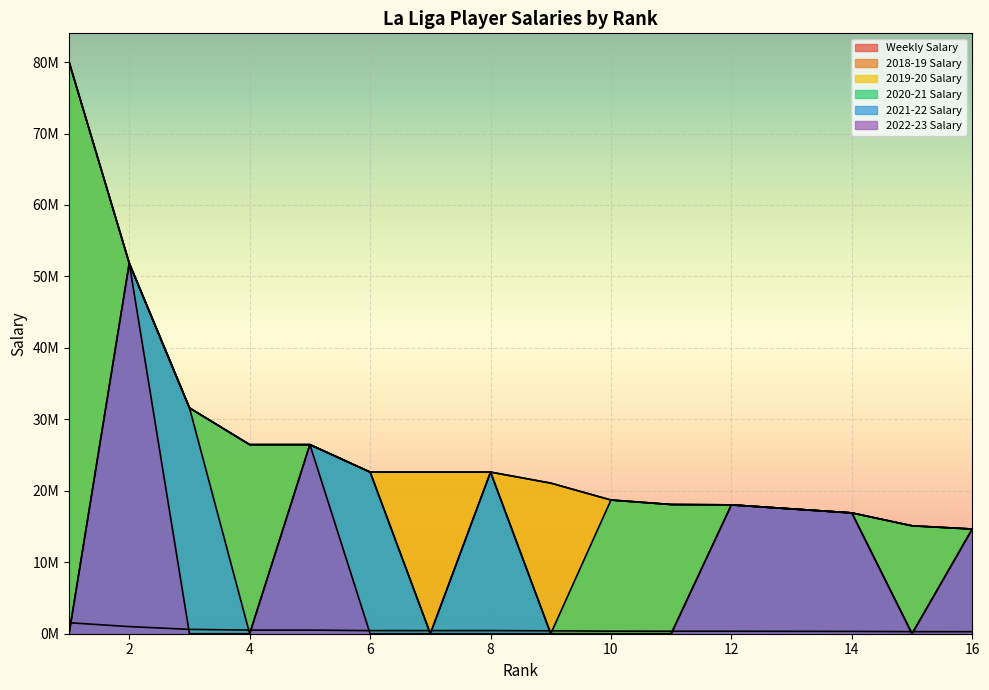

Is the value of 2022-23 Salary at 8 greater than the value of Weekly Salary at 3?

No